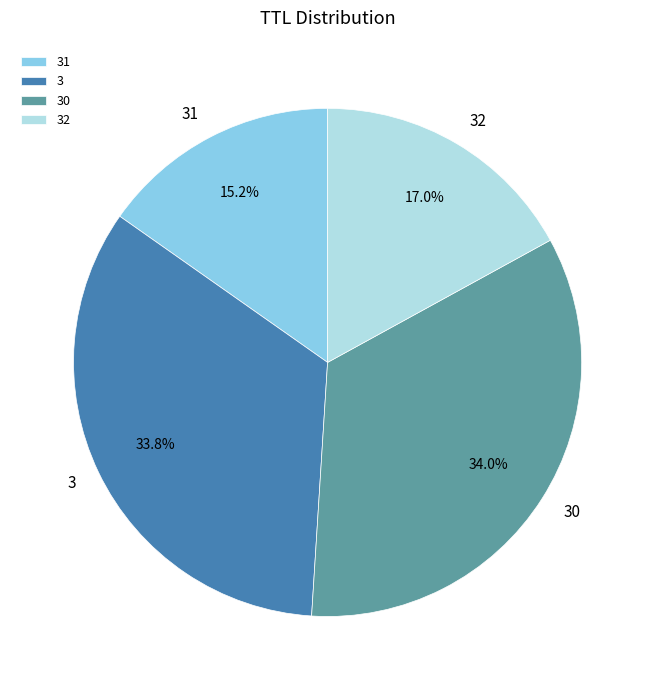

Which has a higher value, 31 or 32?

32